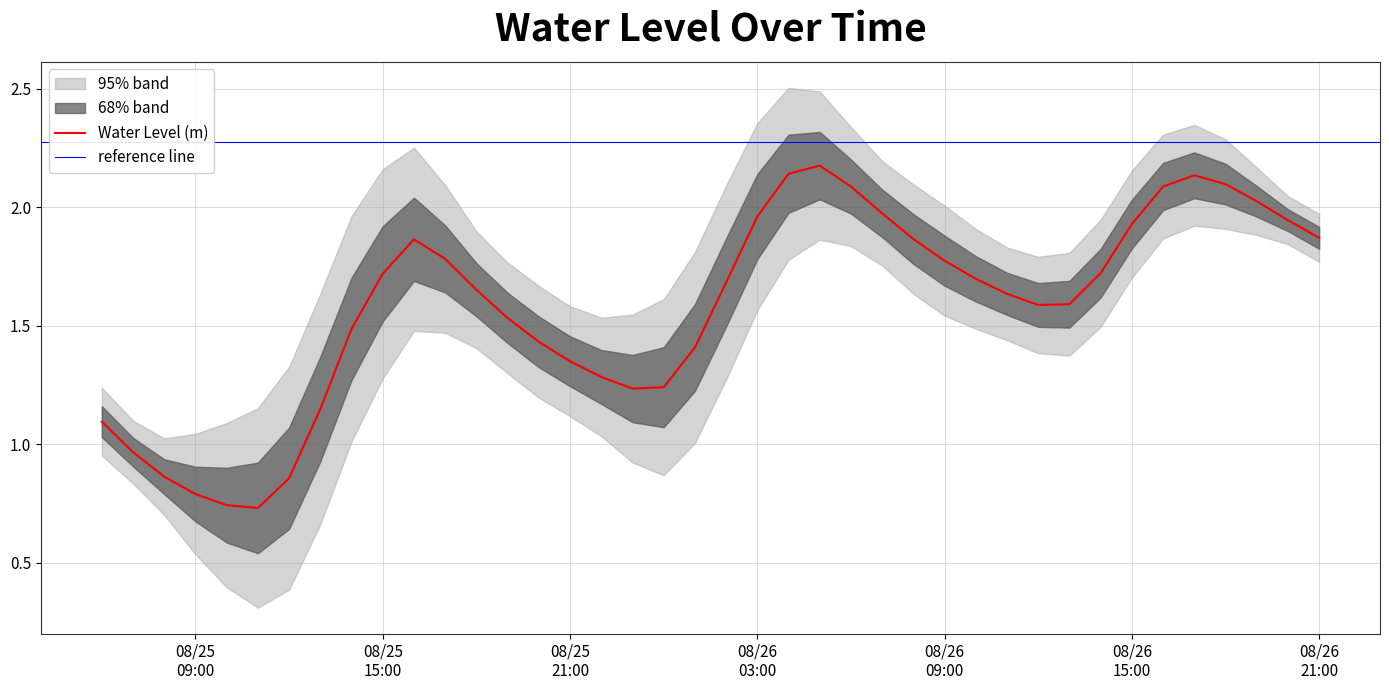

What is the label of the 34th point from the right?

2024-08-25 12:00:00